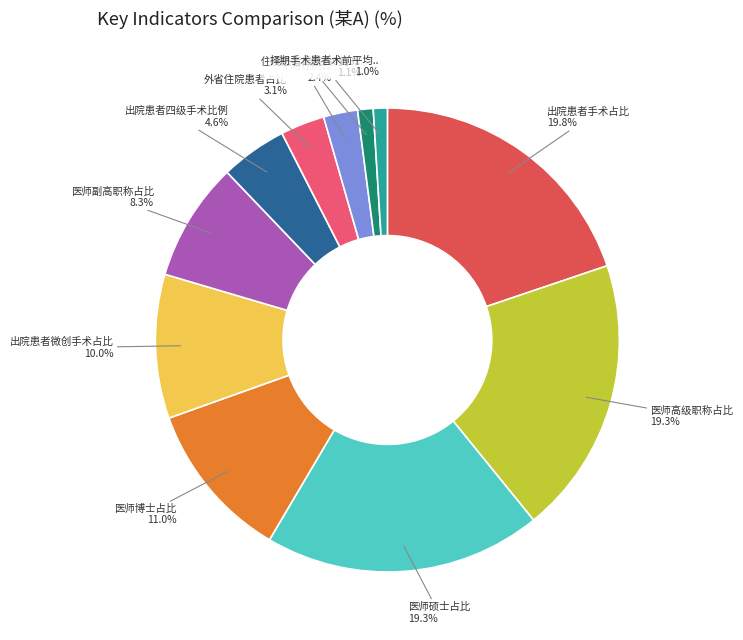

How many segments does this pie chart have?

11